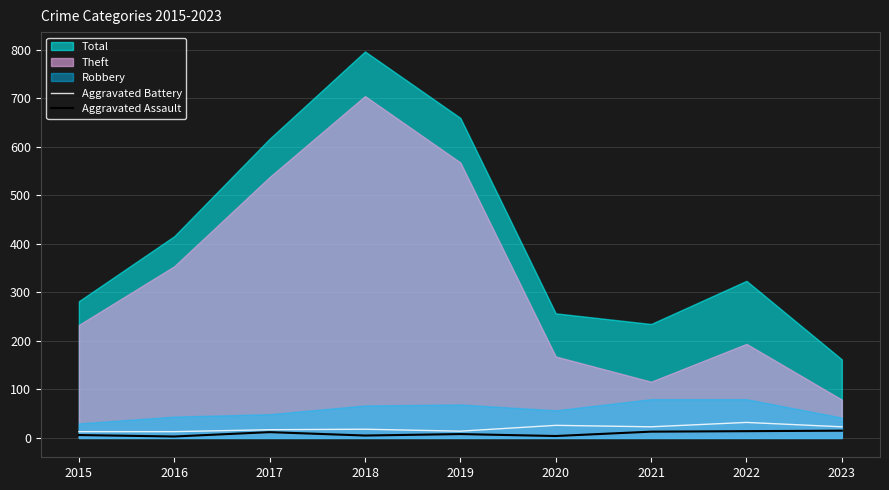

Is the value of Aggravated Assault at 2015 greater than the value of Aggravated Battery at 2018?

No